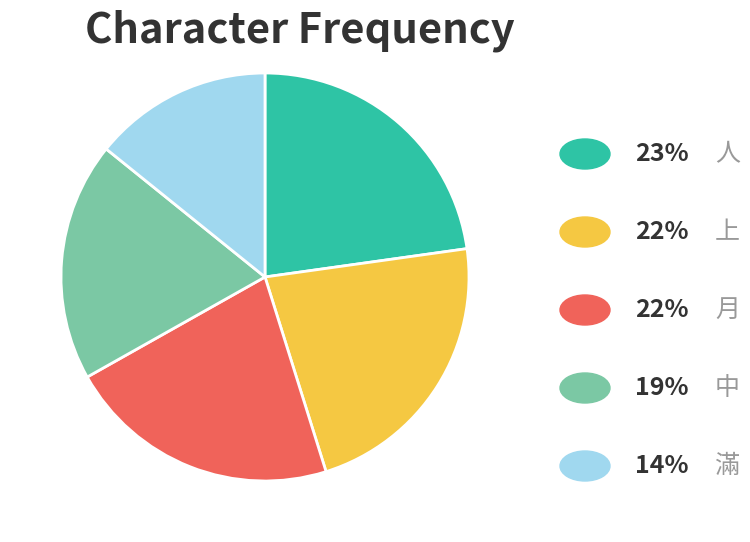

Does any single category account for the majority?

No